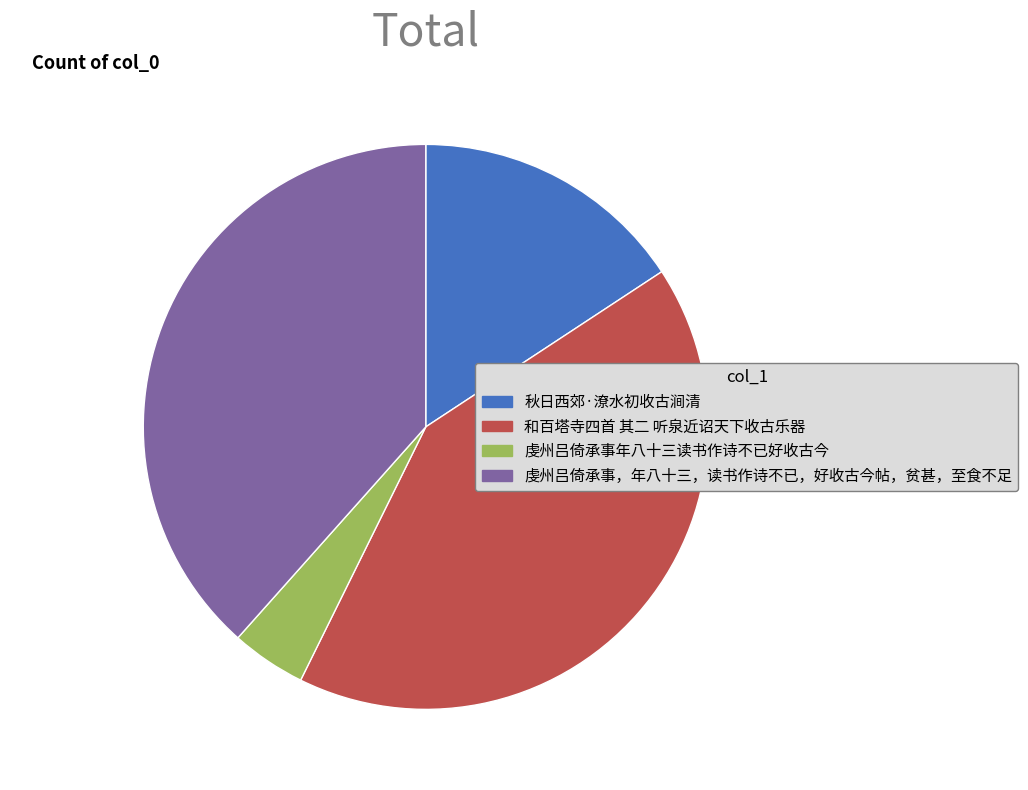

Is there a majority slice in this chart?

No